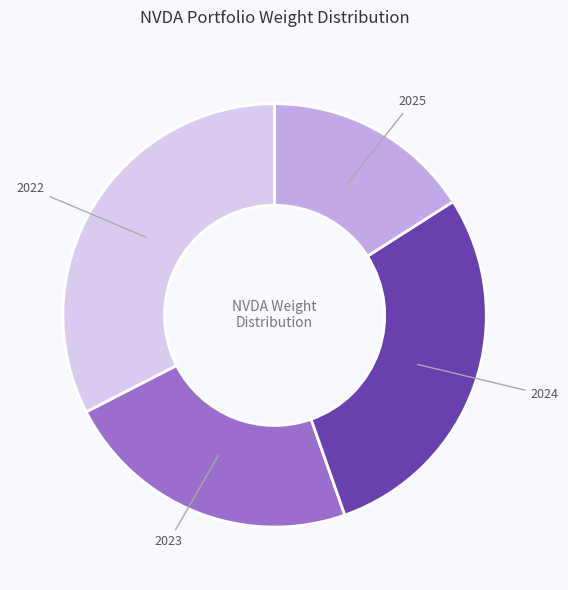

Is there any slice that represents more than half of the pie?

No